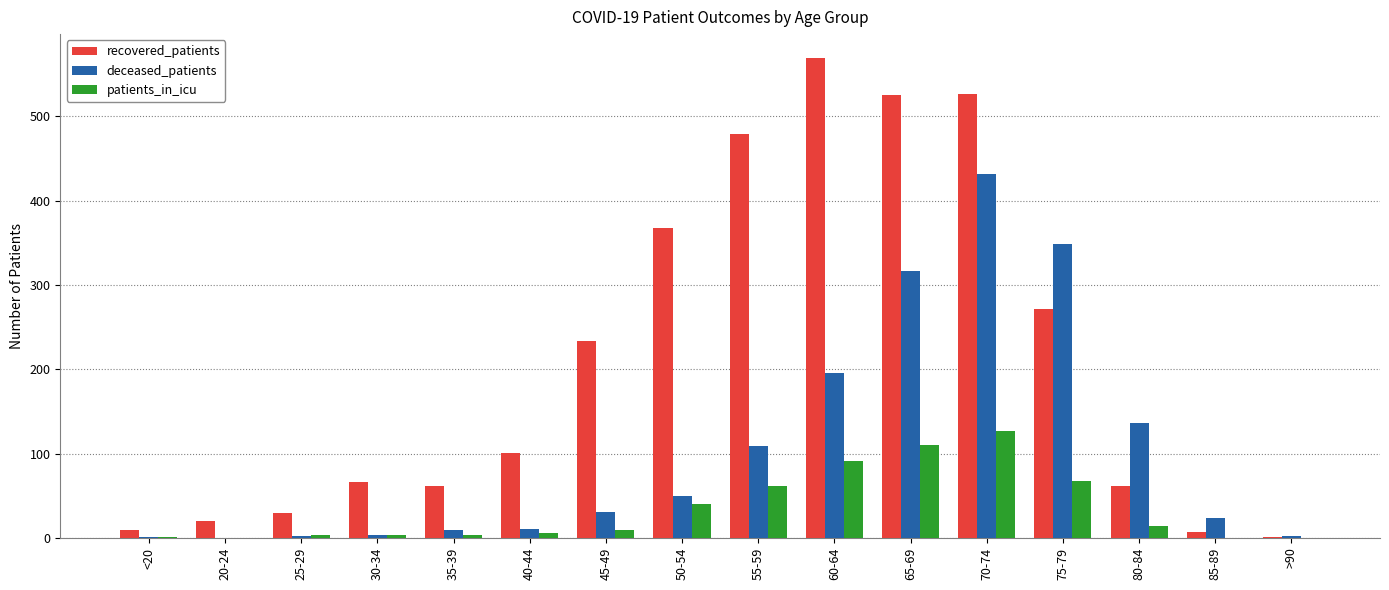

What are all the series names shown in the legend?

recovered_patients, deceased_patients, patients_in_icu